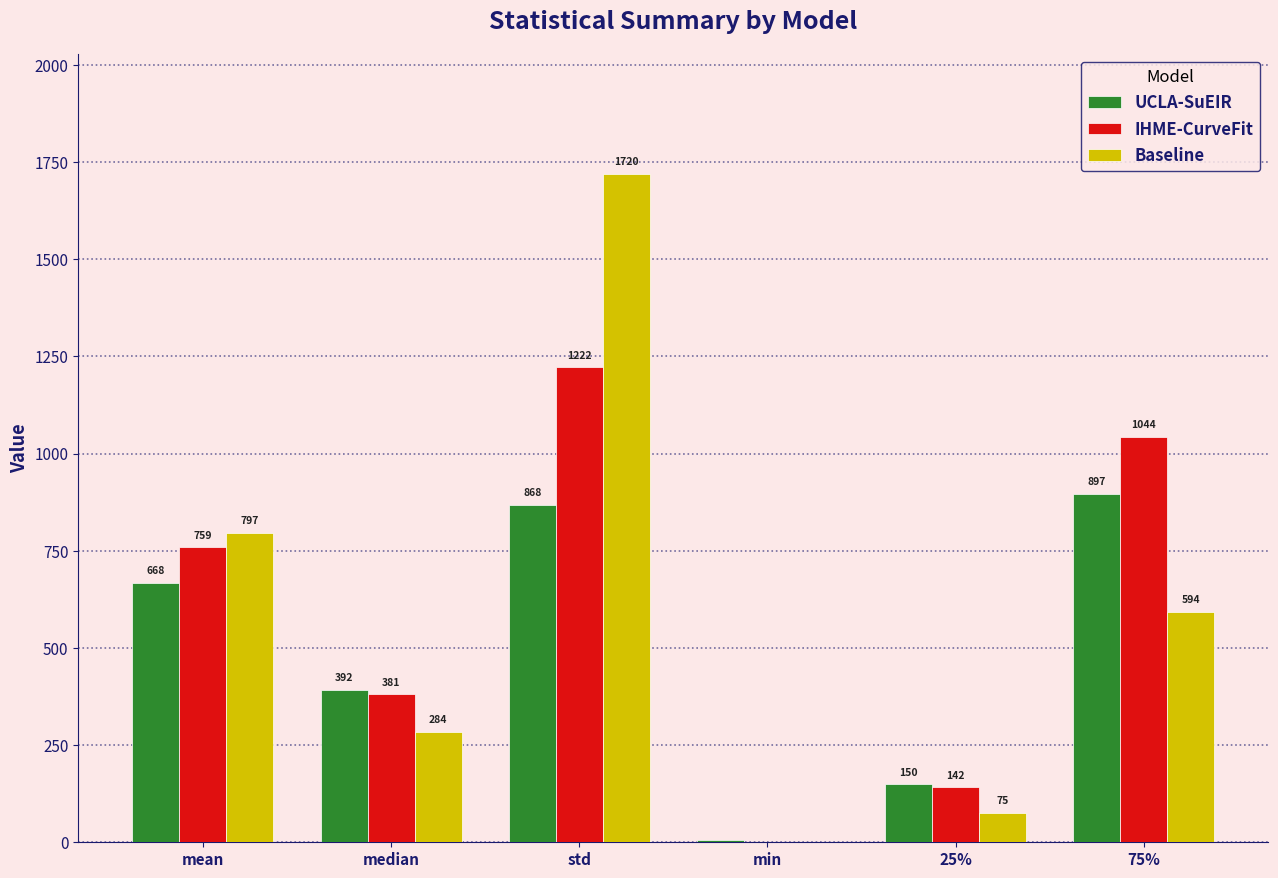

What is the sum of all UCLA-SuEIR values?

2979.1